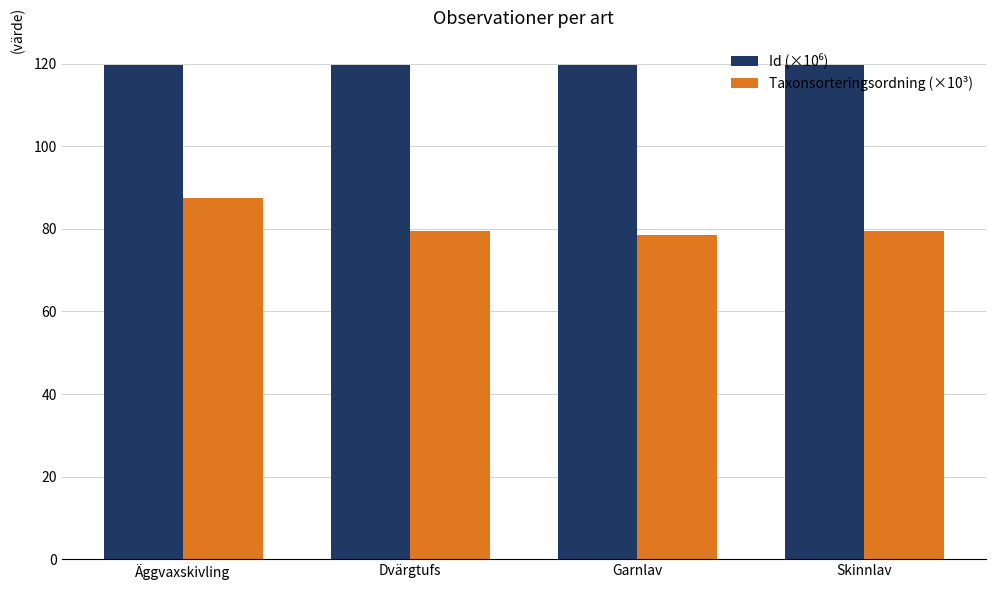

Does the chart contain any negative values?

No